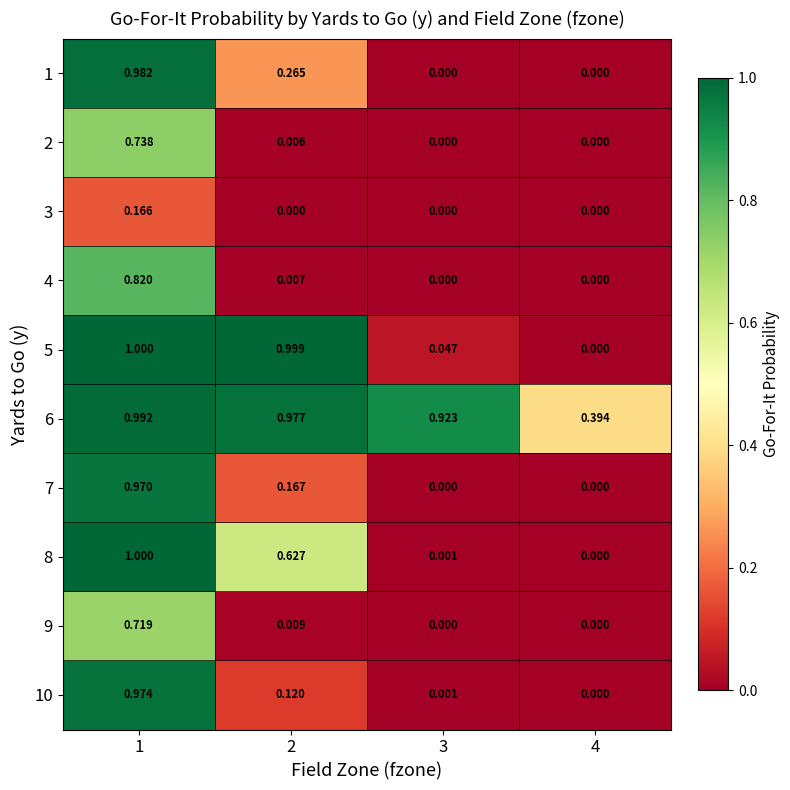

Is the value of 8 at 2 greater than the value of 4 at 4?

Yes